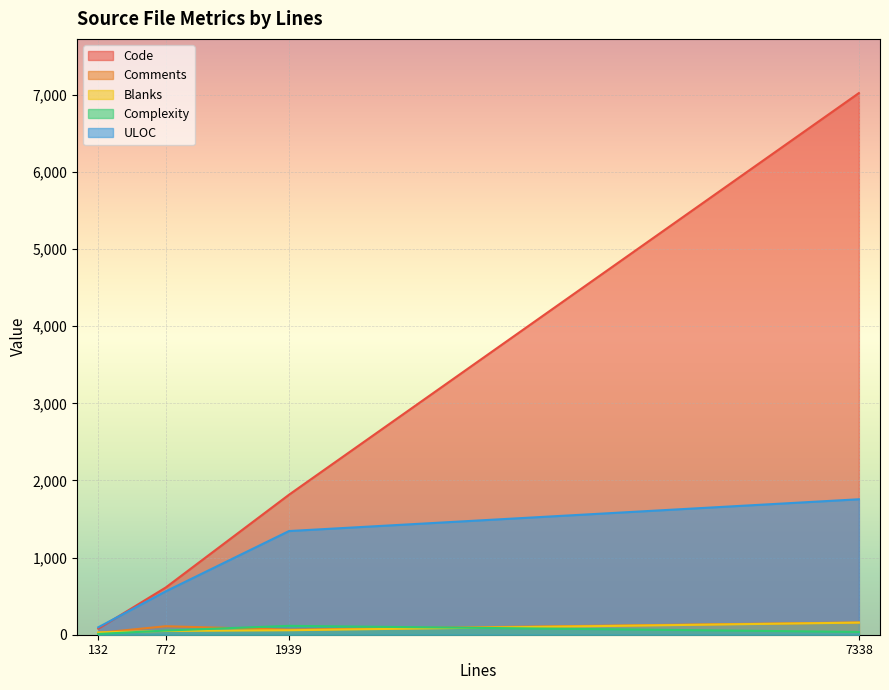

How many distinct data groups are displayed?

5